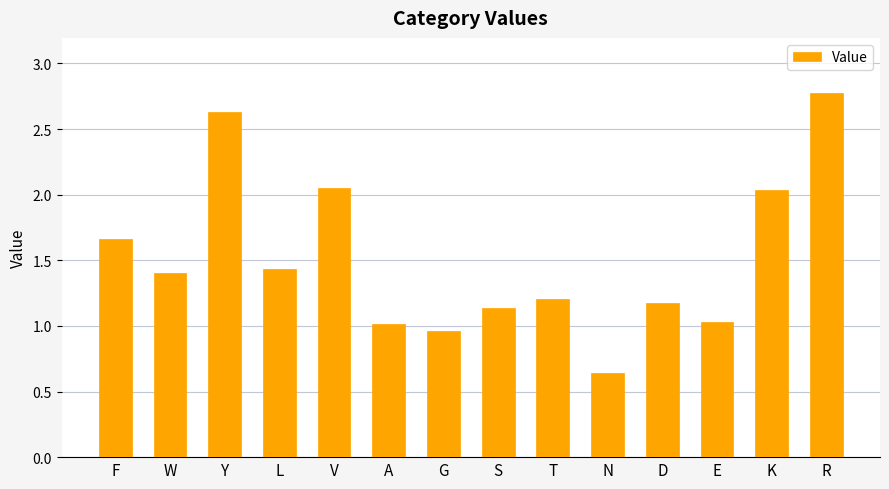

The value at Y is 1.7. True or false?

False